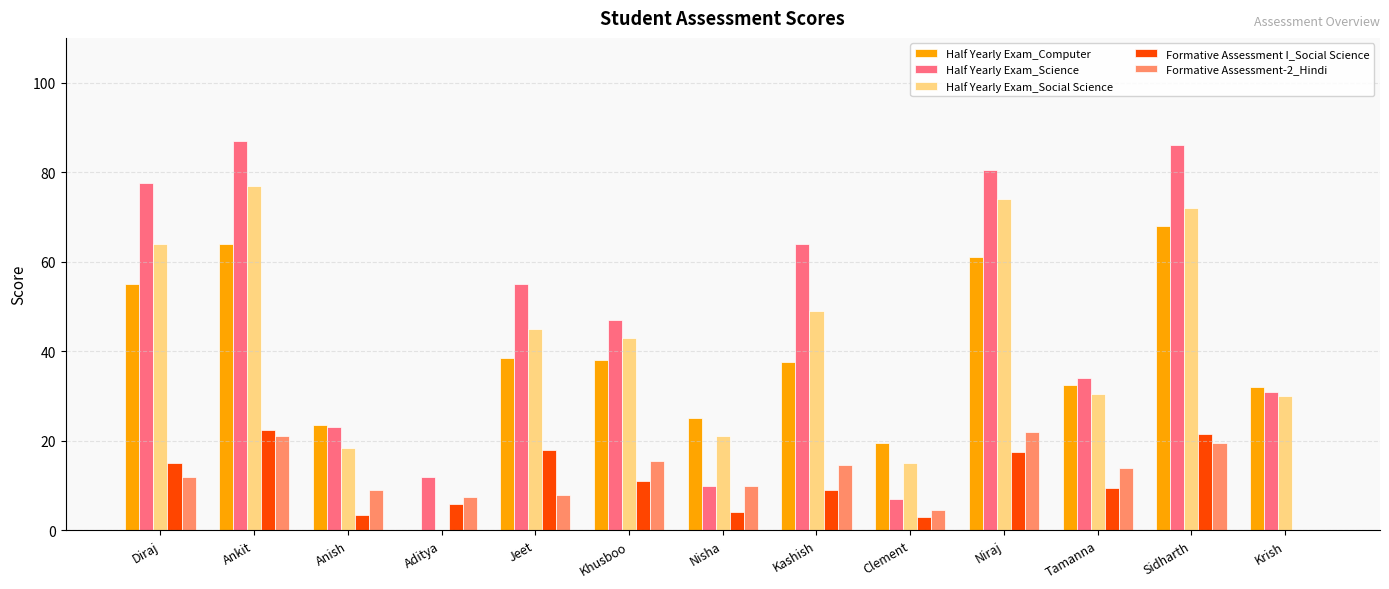

What is the sum of the Half Yearly Exam_Science values at Clement and Anish?

30.0